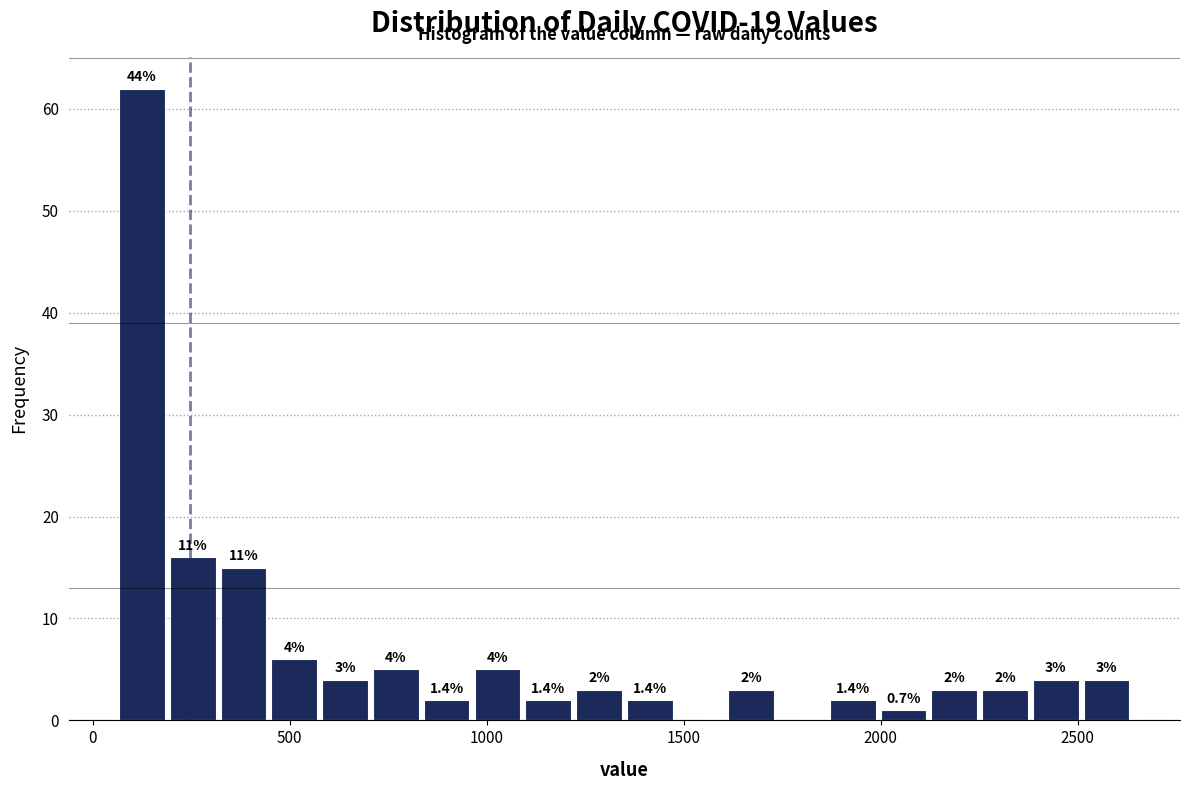

Around what value on the x-axis is the tallest bar? Give the approximate position of its centre, as read against the axis.

150